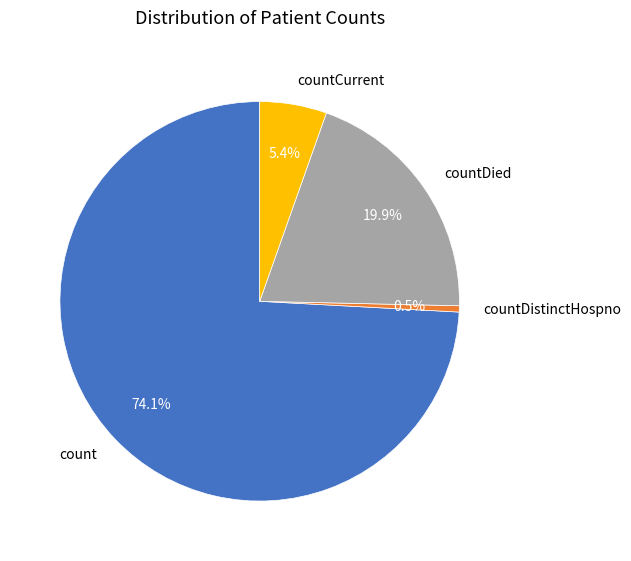

How much of the chart is everything except countCurrent?

94.6%